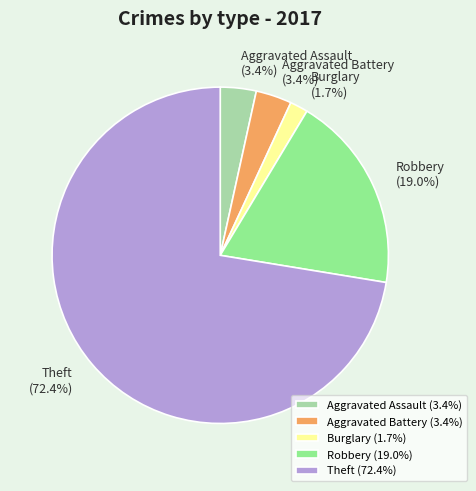

Is there a majority slice in this chart?

Yes